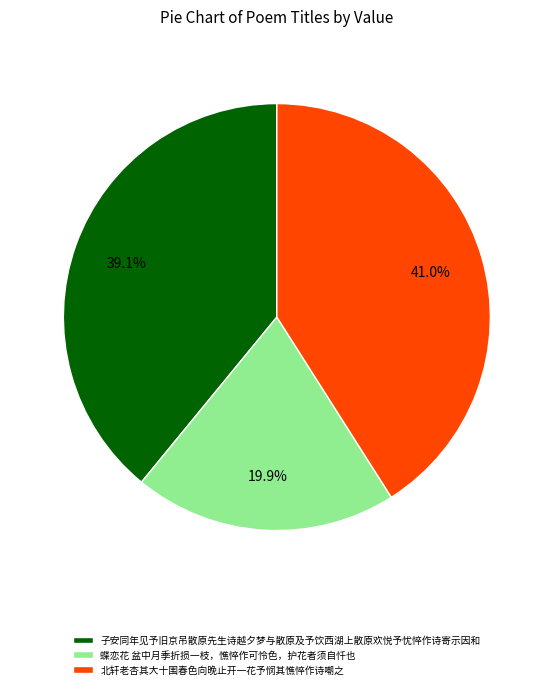

To the nearest percent, what is the combined percentage of 蝶恋花 盆中月季折损一枝，憔悴作可怜色，护花者须自忏也 and 子安同年见予旧京吊散原先生诗越夕梦与散原及予饮西湖上散原欢悦予忧悴作诗寄示因和?

59%